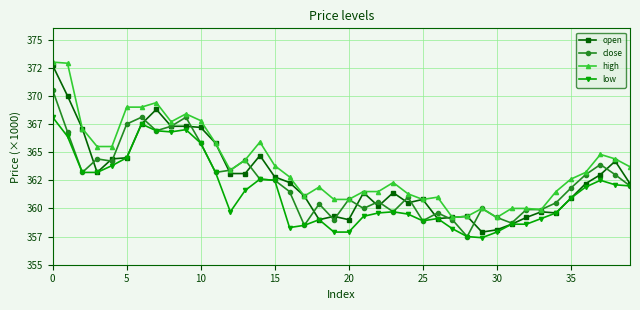

What are all the series names shown in the legend?

open, close, high, low